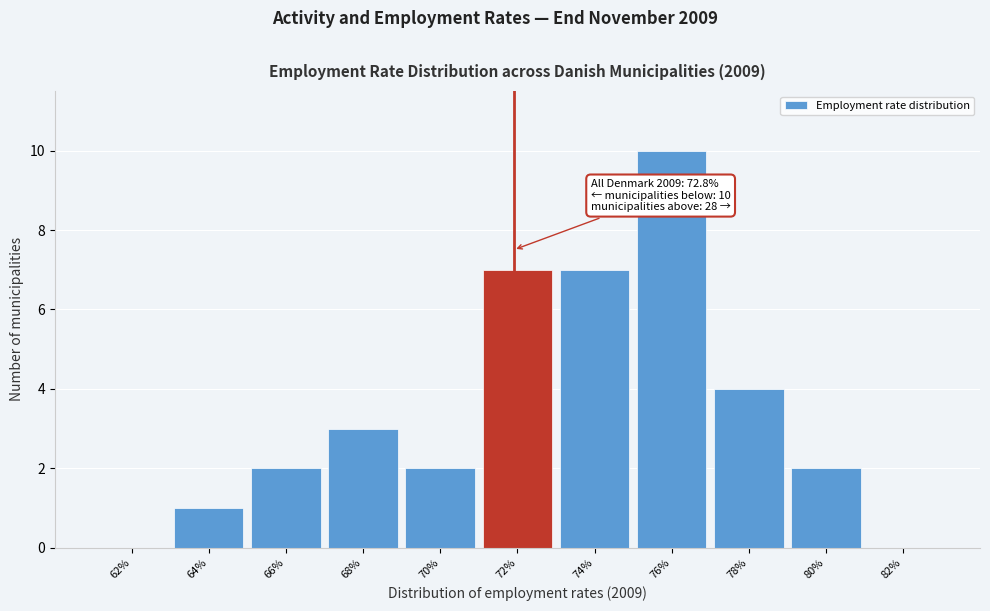

Reading right to left, list all the values displayed in this chart.

82%=0	80%=2	78%=4	76%=10	74%=7	72%=7	70%=2	68%=3	66%=2	64%=1	62%=0